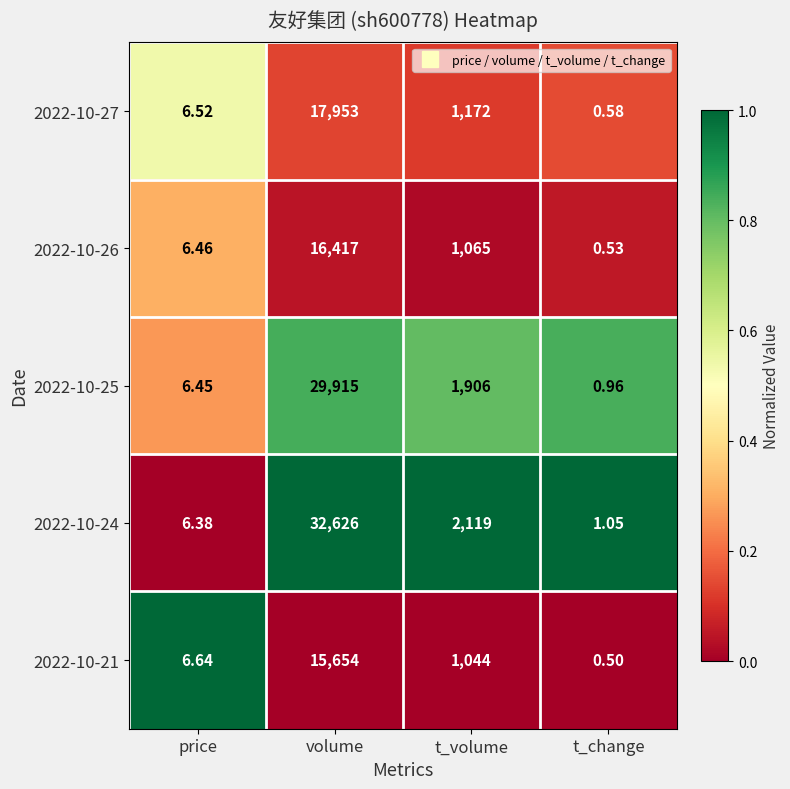

List the labels in order of 2022-10-25 value, largest first.

volume, t_volume, price, t_change